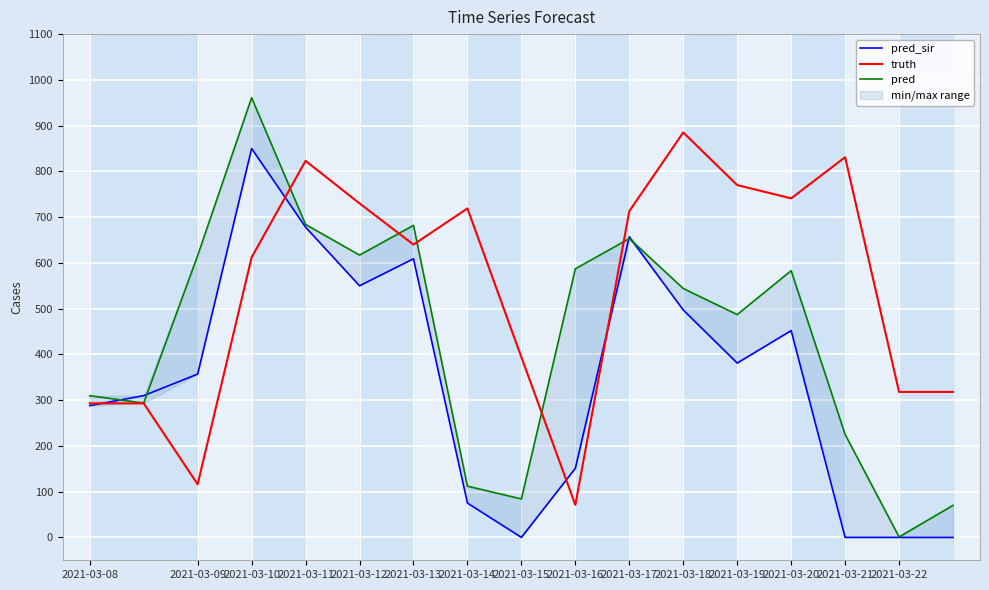

Is it true that pred_sir equals 1032.5 at 2021-03-18?

False